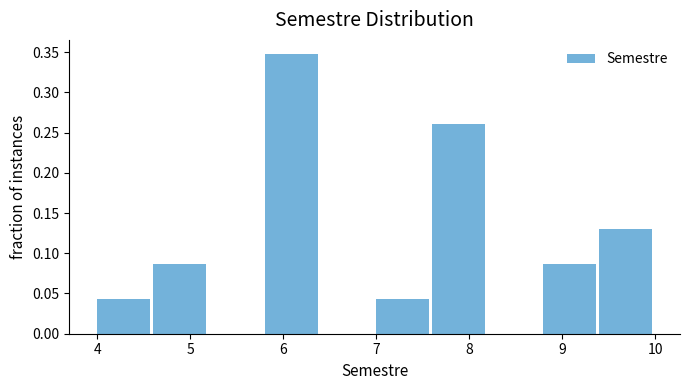

How tall is the bar that spans 5.8 to 6.4 on the x-axis? The values are not printed on the chart, so give them approximately, as read against the axis.

0.350